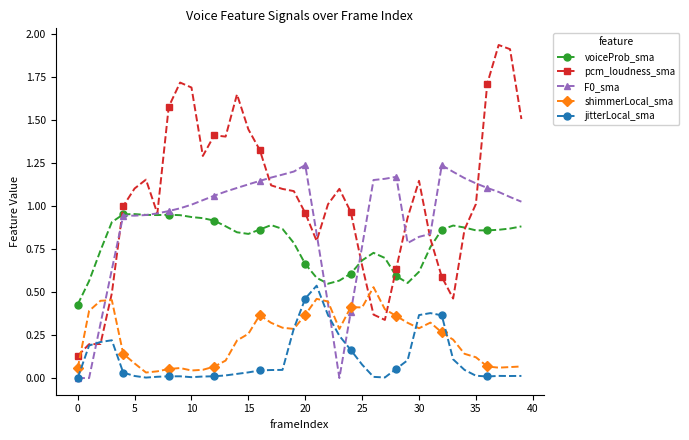

Which series has the largest range (max minus min)?

pcm_loudness_sma